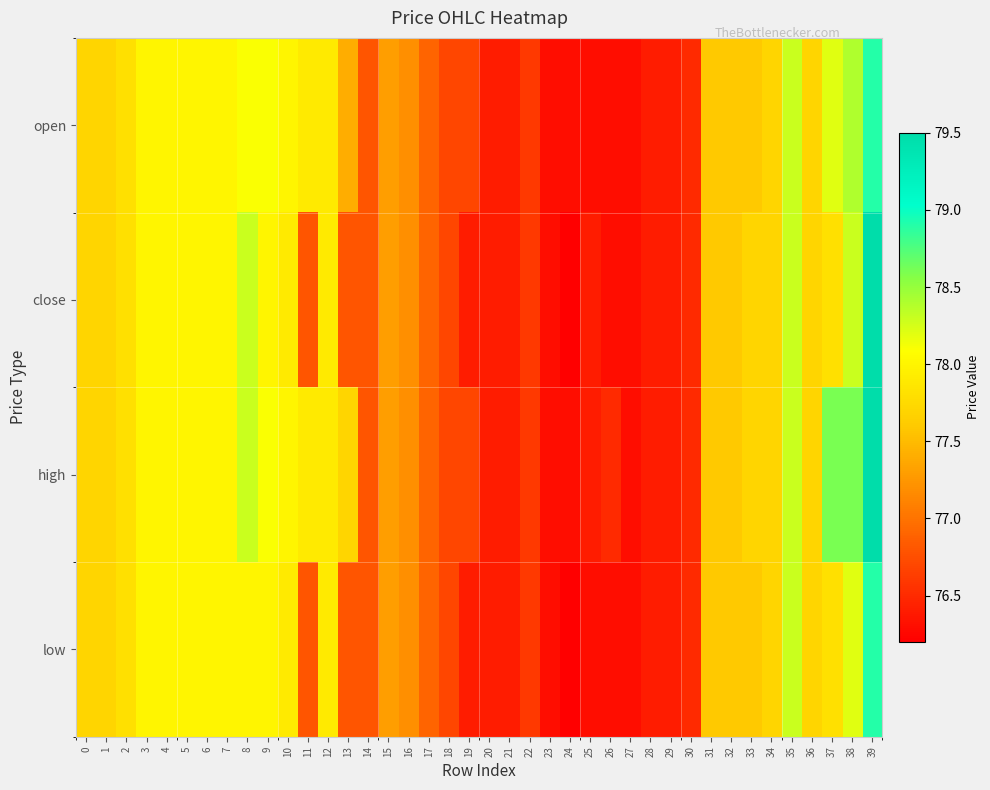

What is the spread (max minus min) of values at 9?

0.1